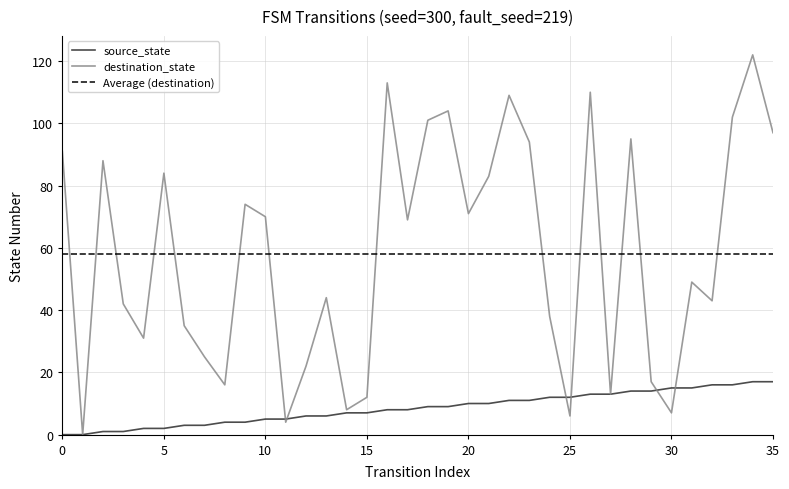

What is the spread (max minus min) of values at 34?

105